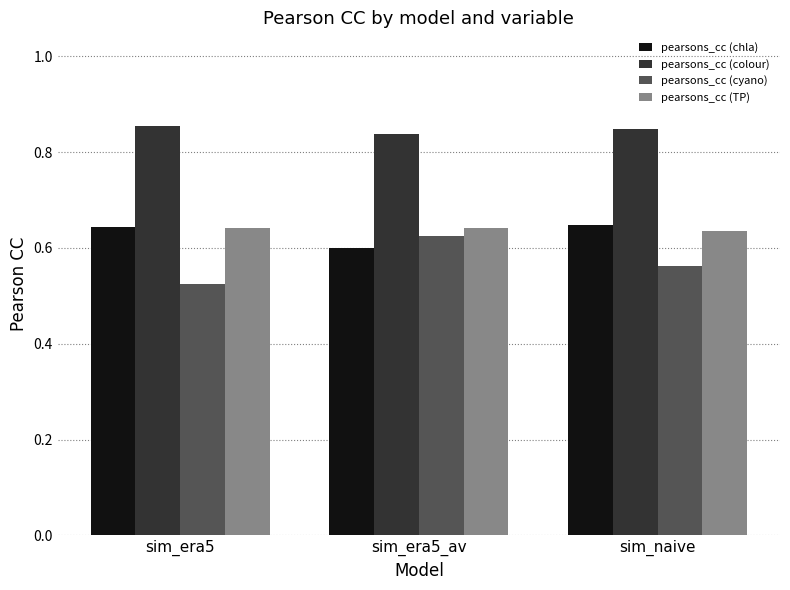

Which series has the largest range (max minus min)?

pearsons_cc (cyano)